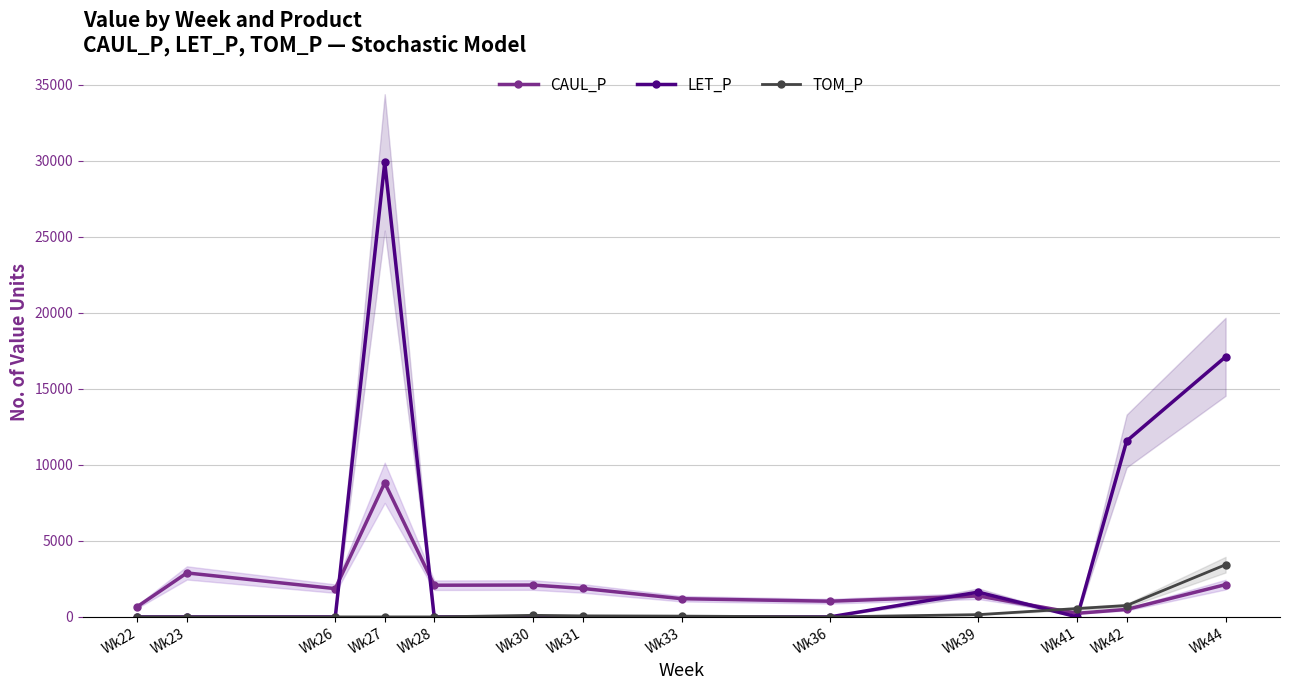

Does the chart display data point markers on the line(s)?

Yes